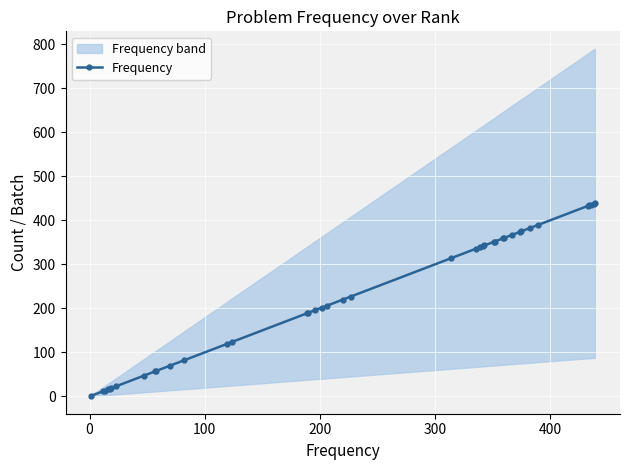

How many data points in Frequency are less than 227?

20